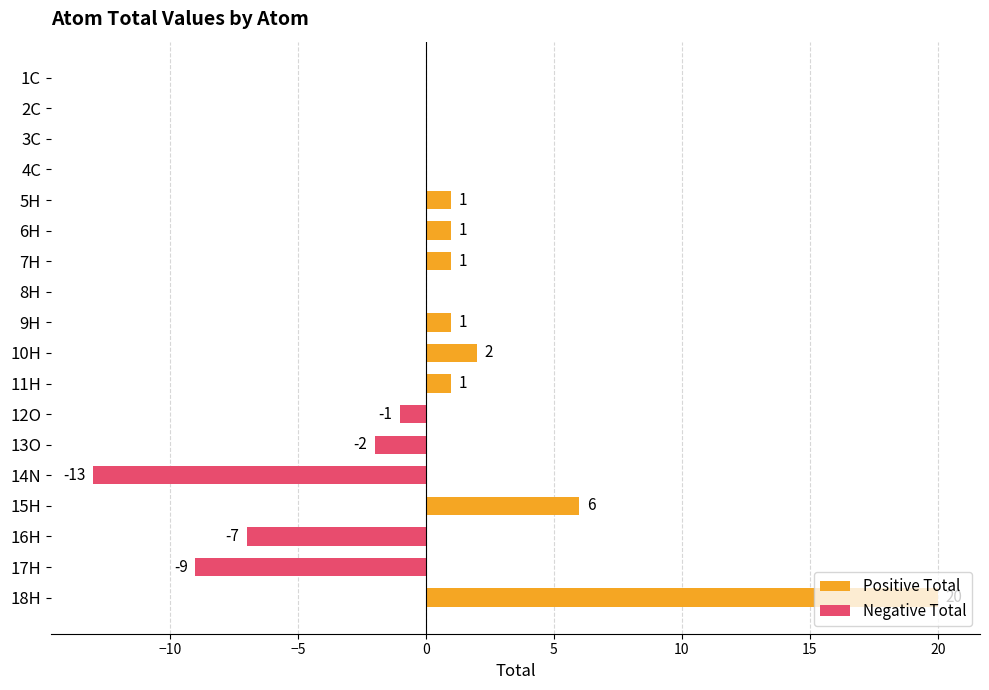

At 3C, list the series in order from largest to smallest.

Positive Total, Negative Total